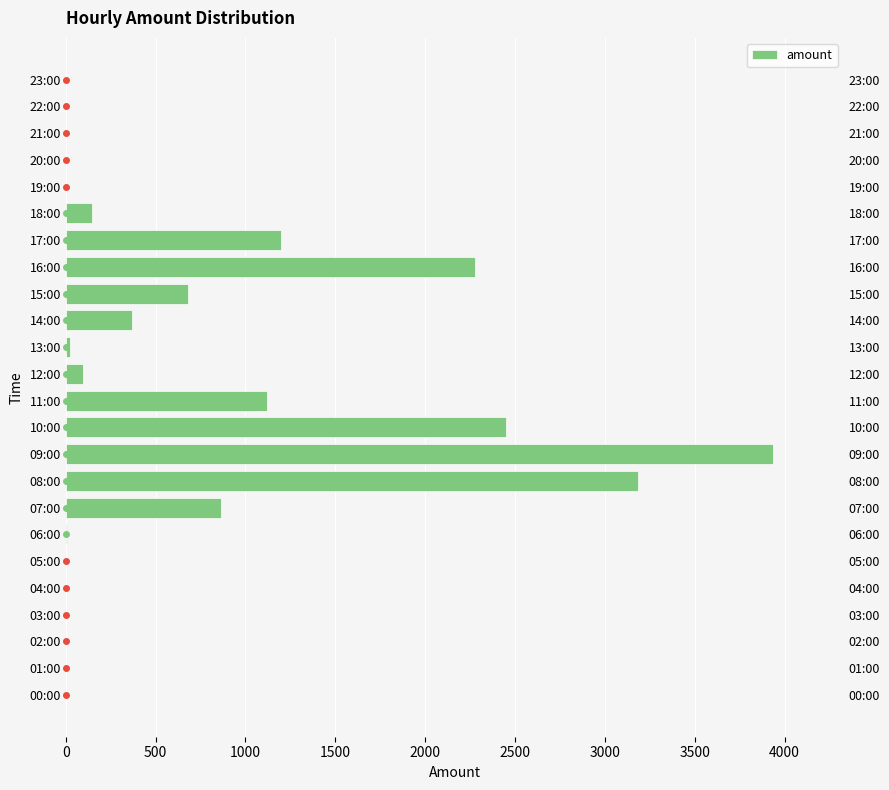

How many categories are shown in the chart?

24